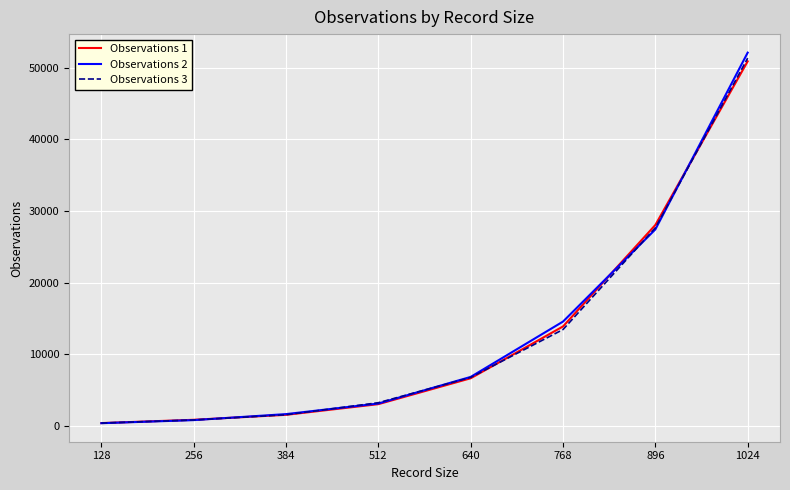

Count the number of categories in the chart.

8